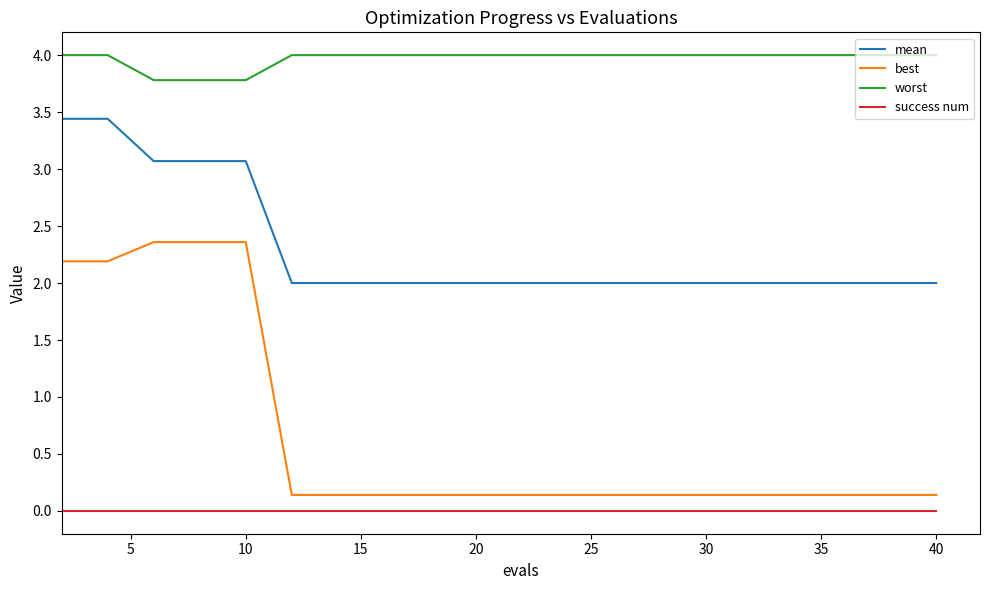

What is the sum of all worst values?

79.3